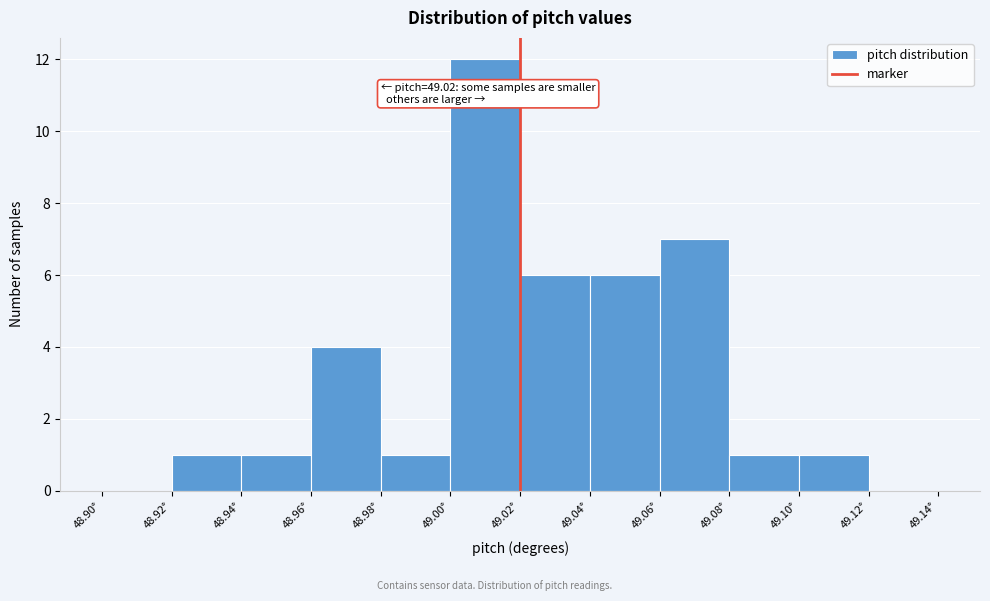

Which range on the x-axis has the tallest bar?

49.00 to 49.02